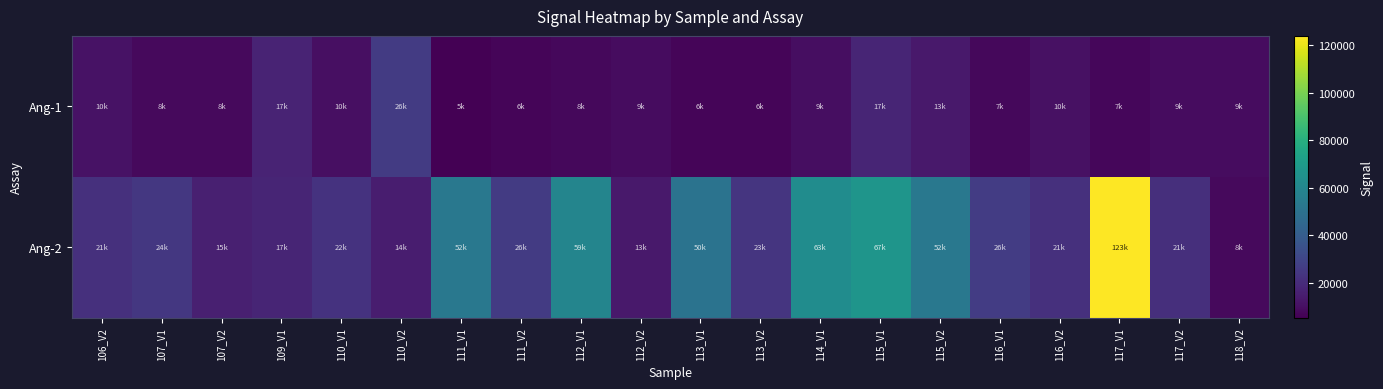

Which has a higher value, 115_V1 or 106_V2?

115_V1